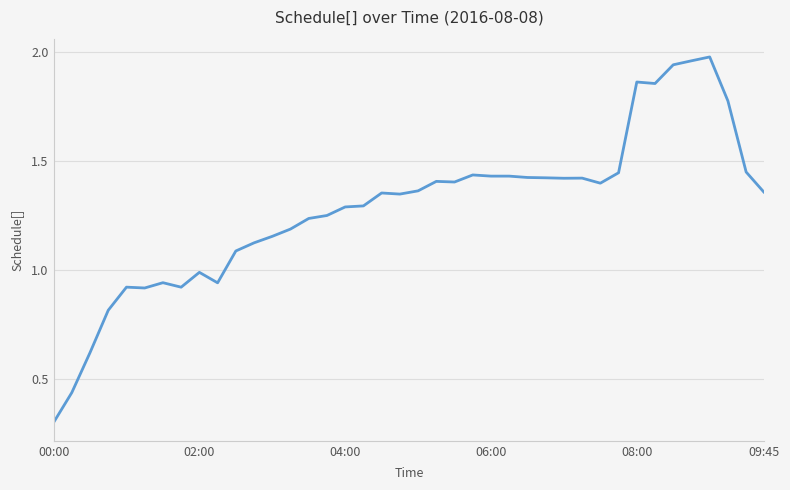

What is the smallest value displayed?

0.3